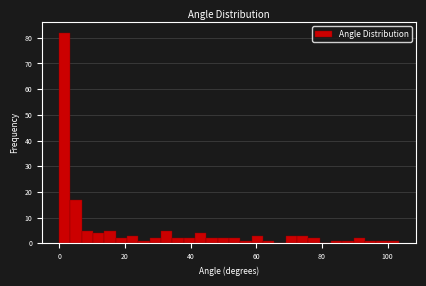

Read against the x-axis, roughly where is the centre of the tallest bar?

2